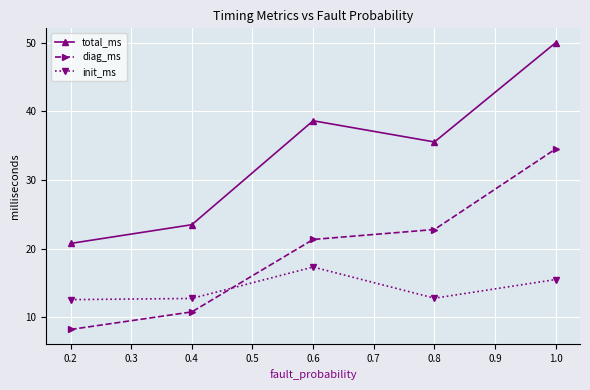

How many interior local peaks does the total_ms series have?

1